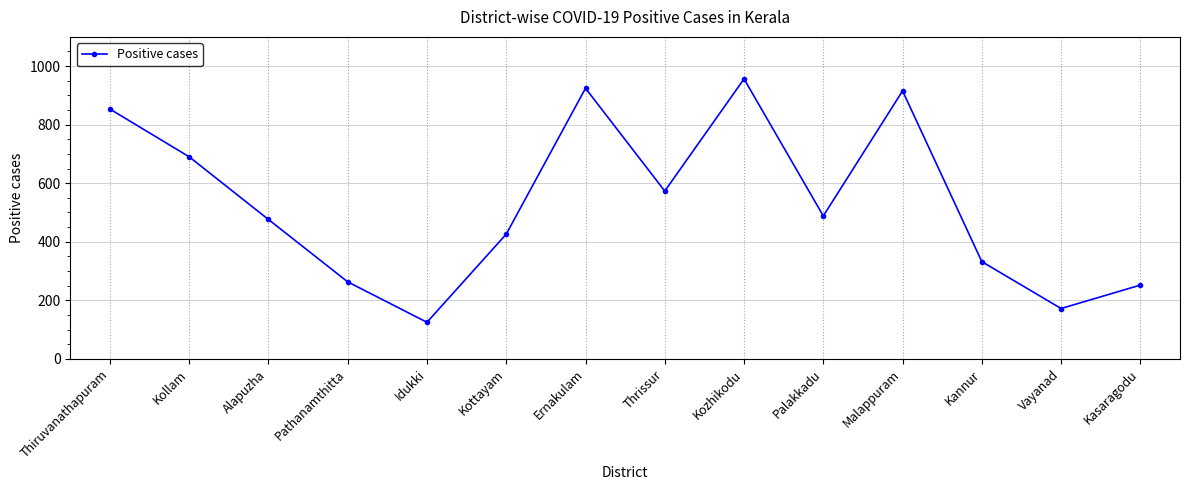

Between Idukki and Thiruvanathapuram, which is larger?

Thiruvanathapuram